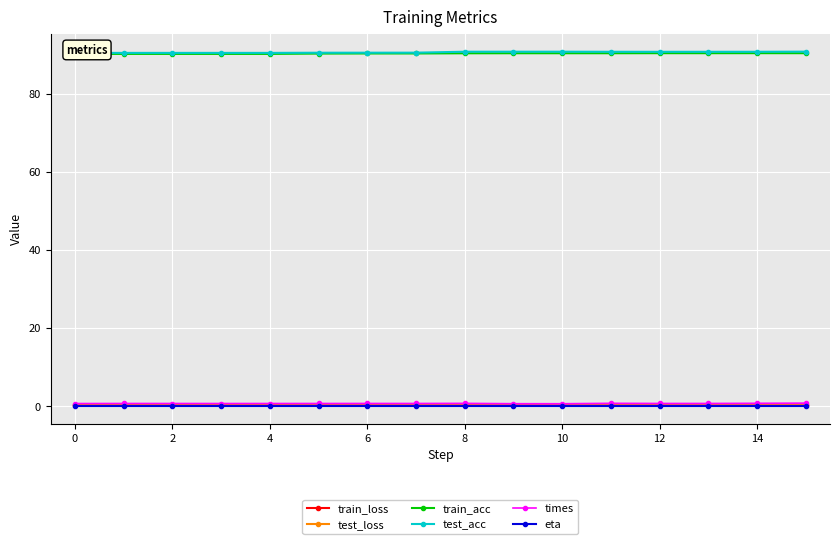

Reading left to right, what are all the values shown in this chart?

train_loss: 0.3	0.3	0.3	0.3	0.3	0.3	0.3	0.3	0.3	0.3	0.3	0.3	0.3	0.3	0.3	0.3
test_loss: 0.3	0.3	0.3	0.3	0.3	0.3	0.3	0.2	0.2	0.2	0.2	0.2	0.2	0.2	0.2	0.2
train_acc: 90.2	90.2	90.2	90.2	90.2	90.3	90.4	90.4	90.4	90.4	90.4	90.4	90.4	90.4	90.4	90.4
test_acc: 90.5	90.5	90.5	90.5	90.5	90.5	90.5	90.6	90.8	90.8	90.8	90.8	90.8	90.8	90.8	90.8
times: 0.7	0.8	0.8	0.7	0.7	0.8	0.8	0.8	0.8	0.7	0.7	0.8	0.8	0.8	0.8	0.8
eta: 0.1	0.1	0.1	0.1	0.1	0.1	0.1	0.1	0.1	0.1	0.1	0.1	0.1	0.1	0.1	0.1